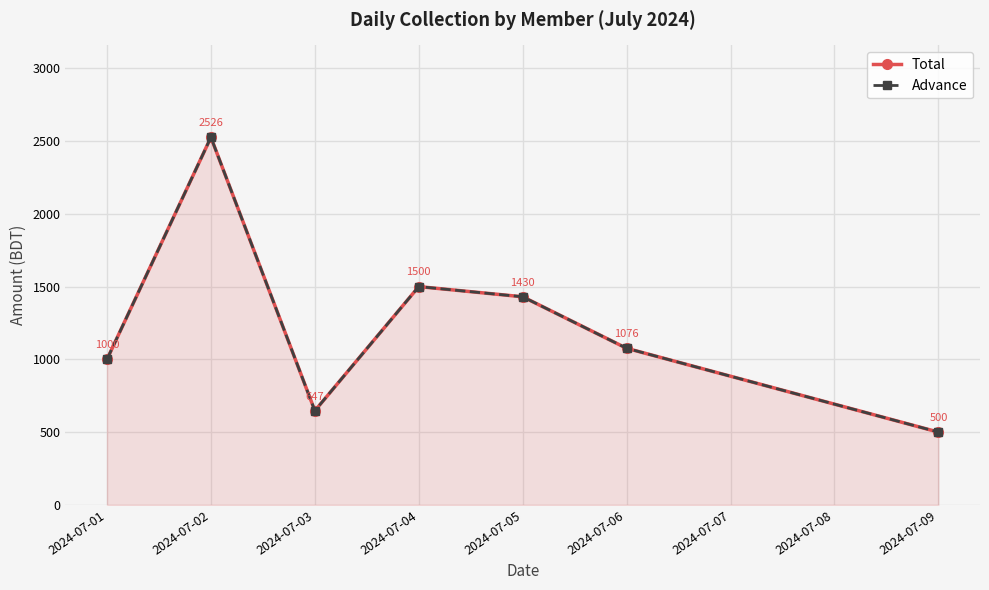

At which label is Advance closest to 1513?

2024-07-04